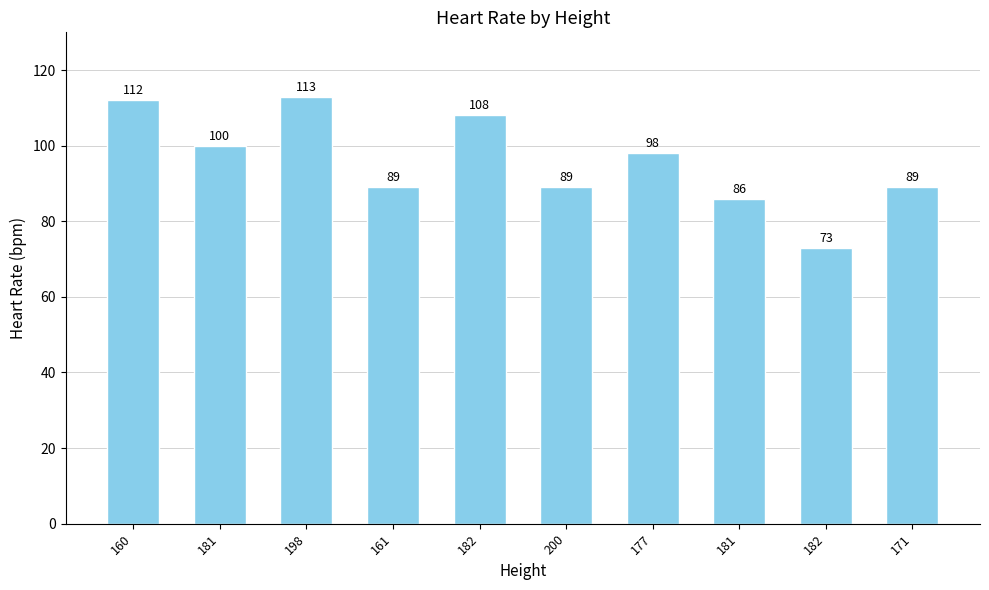

What is the label of the 10th bar from the left?

171